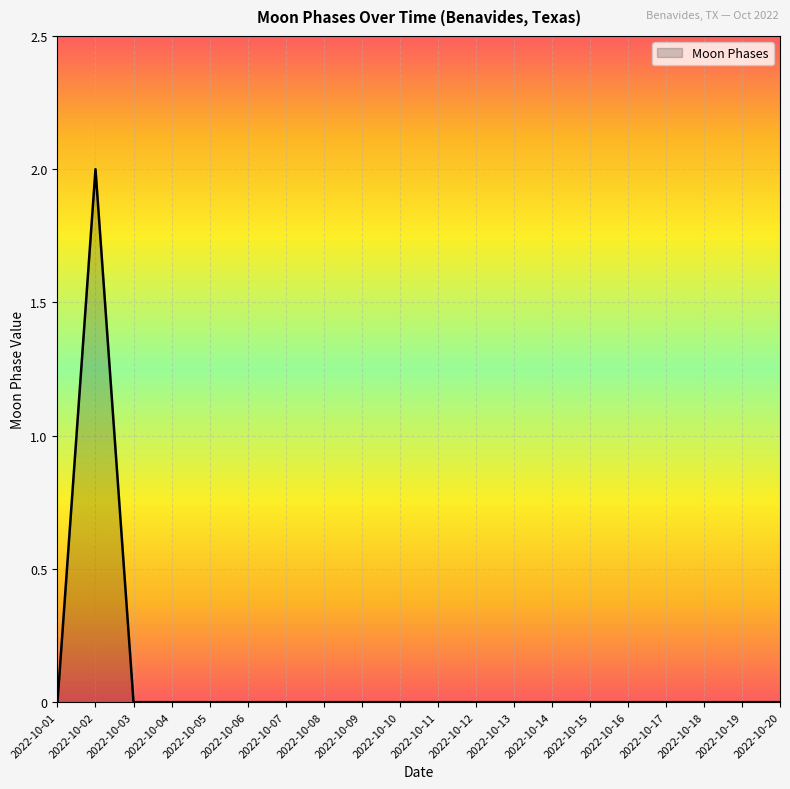

Which category has the highest value across all series?

2022-10-02